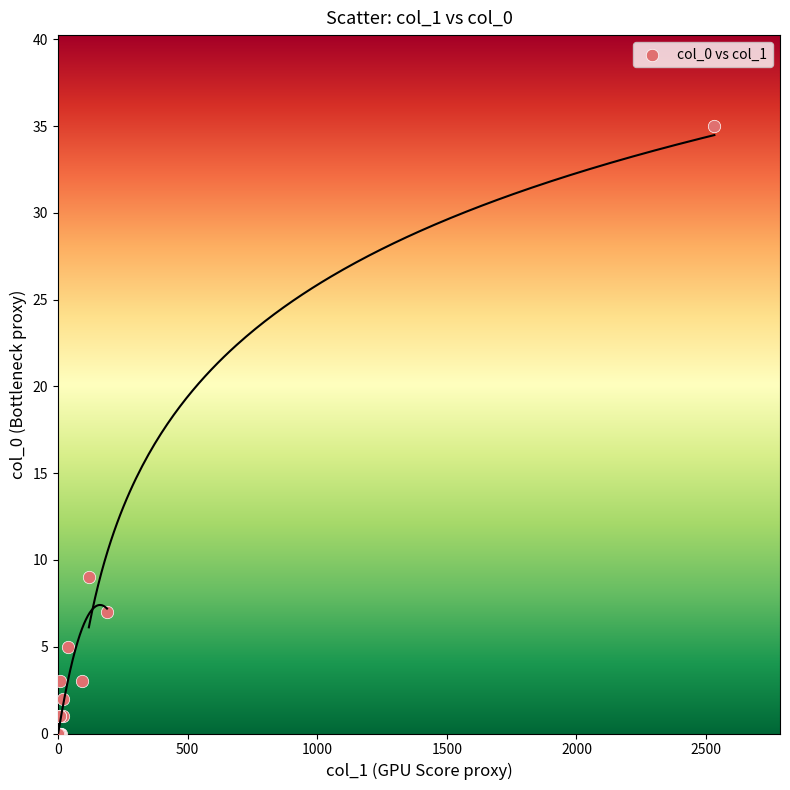

What Y value in the scatter plot is closest to 17?

9